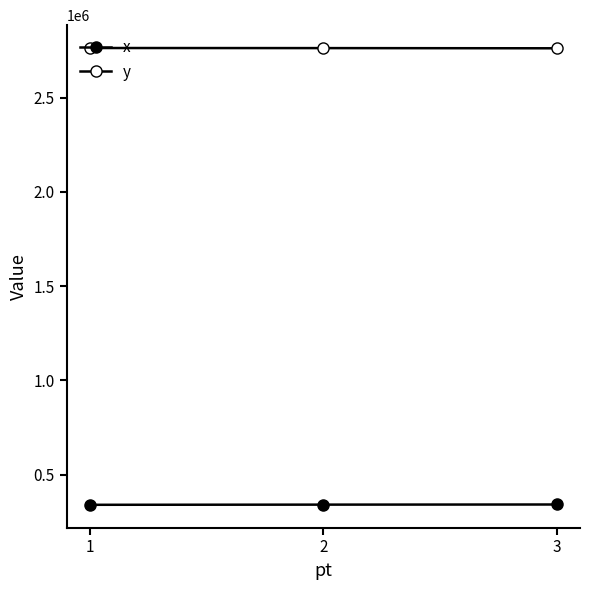

Between 1 and 3, which series saw the biggest shift?

x